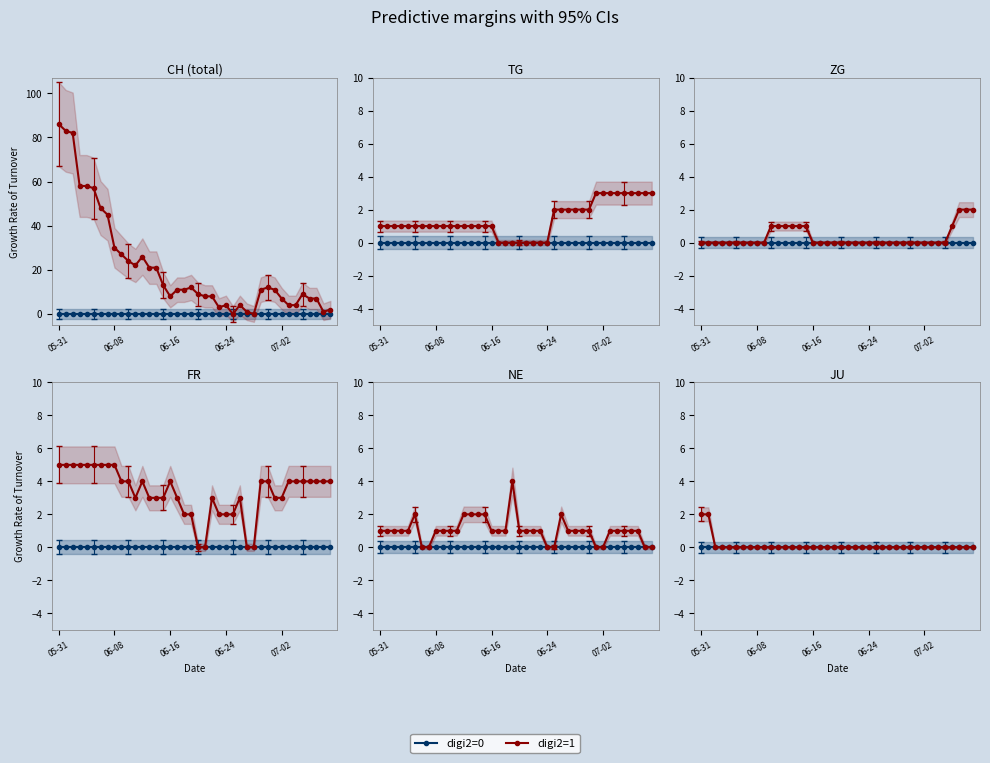

Rank the series by their average value, from highest to lowest.

digi2=1, digi2=0